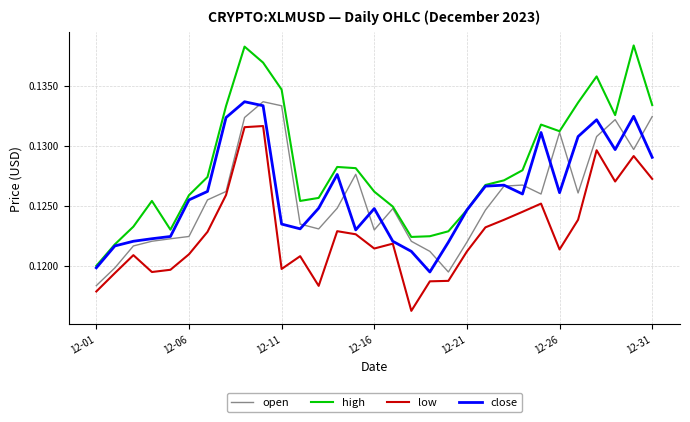

Which series has the largest range (max minus min)?

high